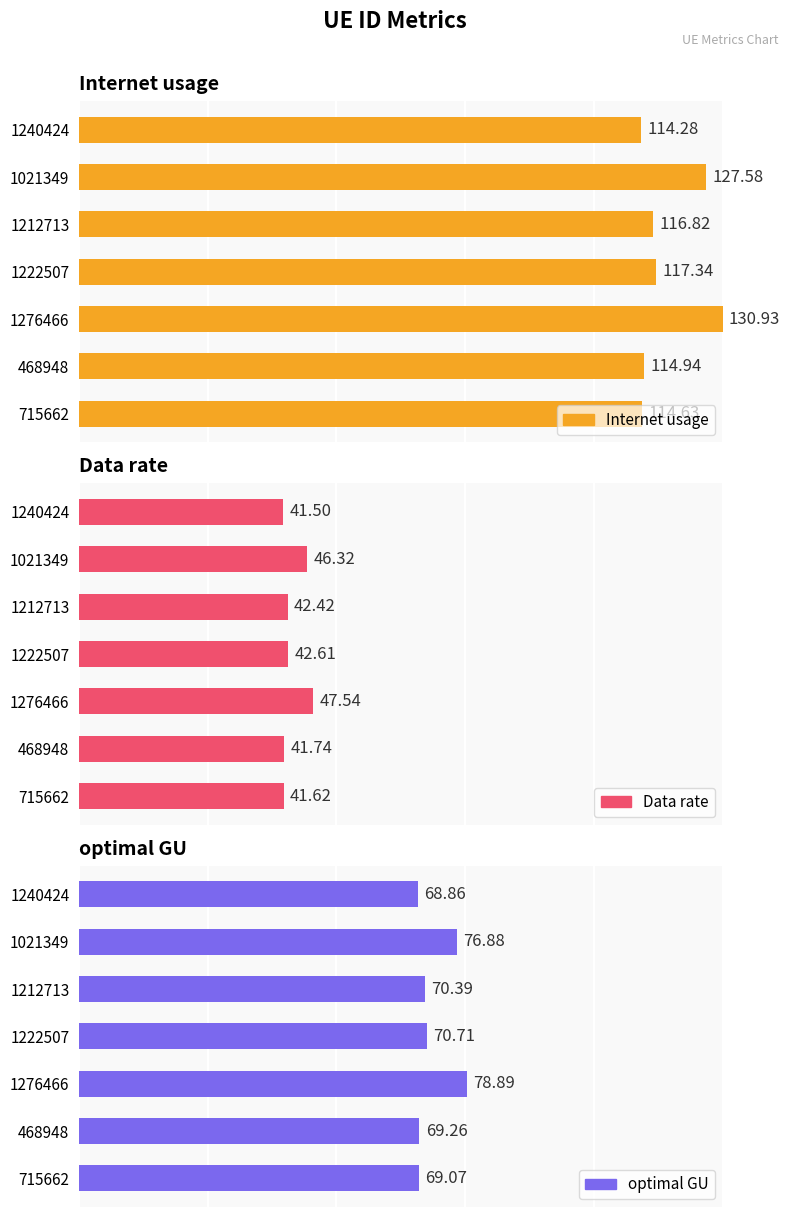

At how many categories does at least one series exceed 39?

7